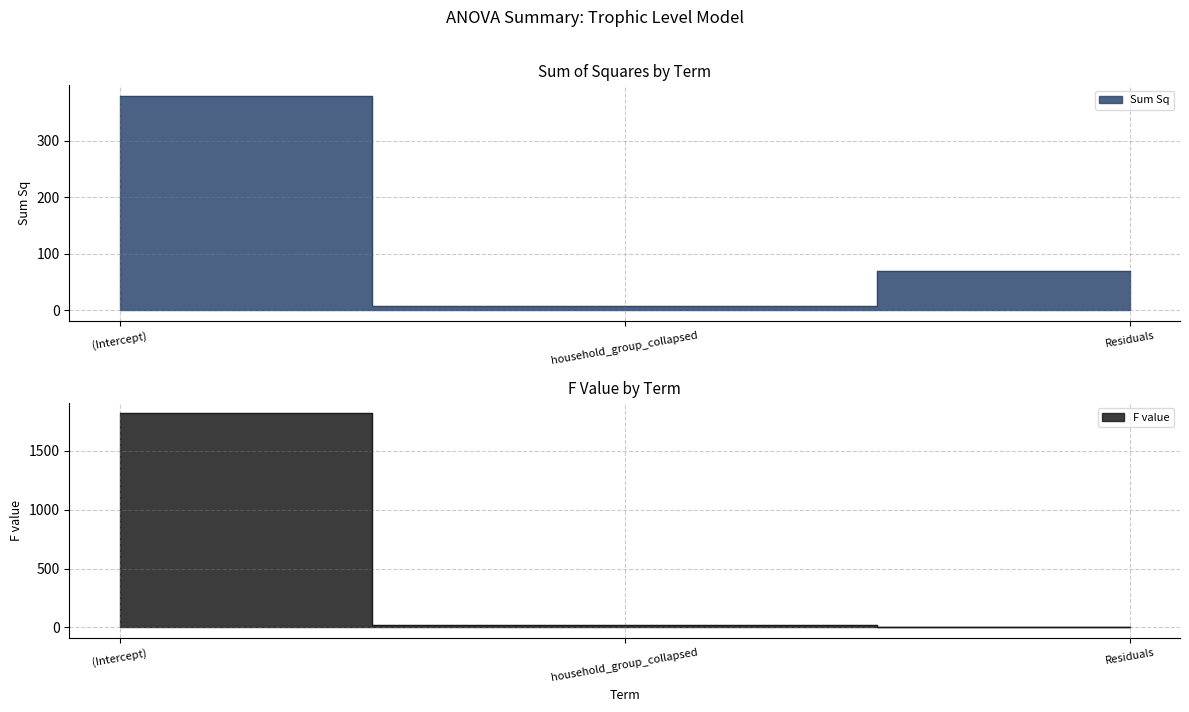

How many categories are shown in the chart?

3